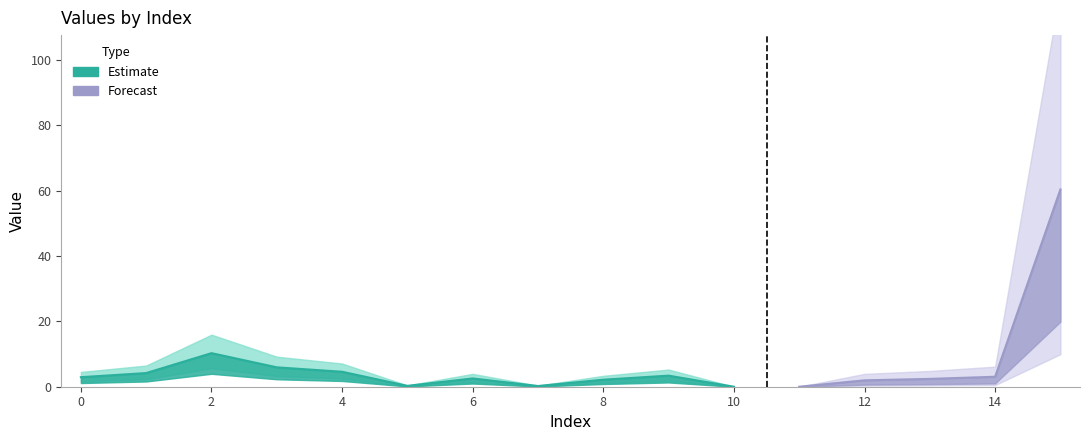

Reading right to left, list all the values displayed in this chart.

15=60.4	14=3.1	13=2.4	12=2.0	11=0.0	10=0.0	9=3.4	8=2.2	7=0.2	6=2.5	5=0.3	4=4.6	3=5.9	2=10.3	1=4.2	0=2.9